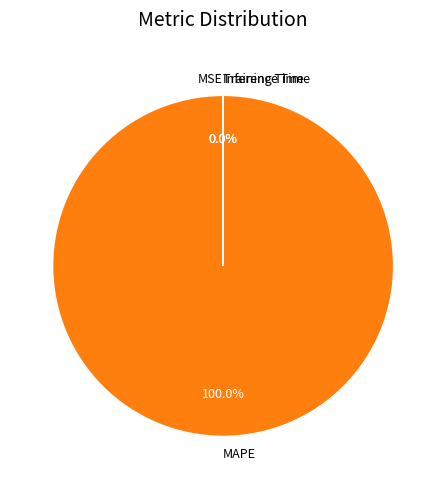

Which category has the biggest portion of the pie?

MAPE